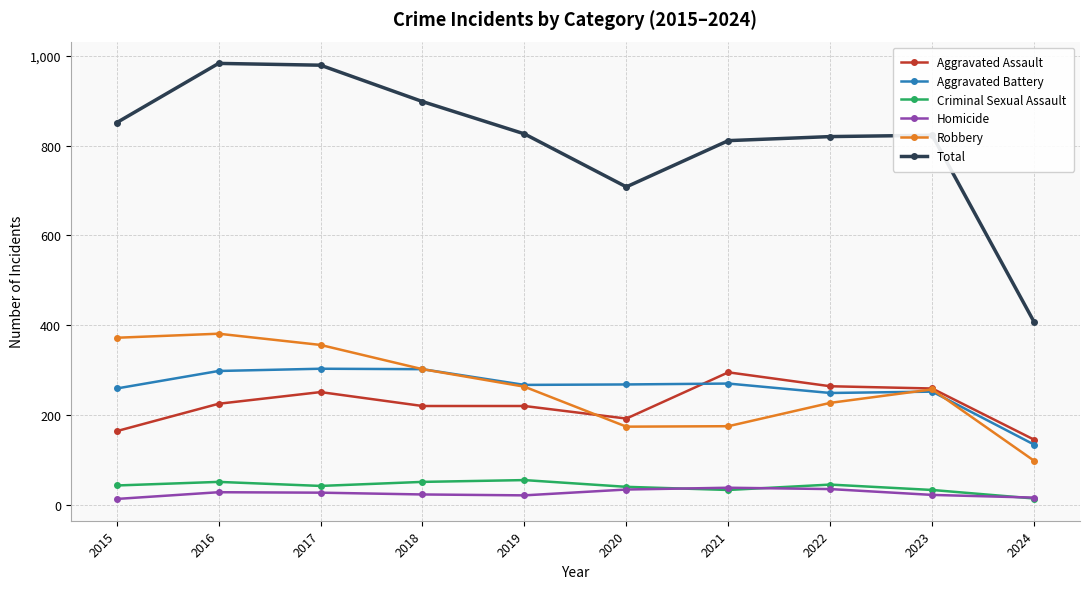

What value does the Aggravated Assault series have at 2024?

145